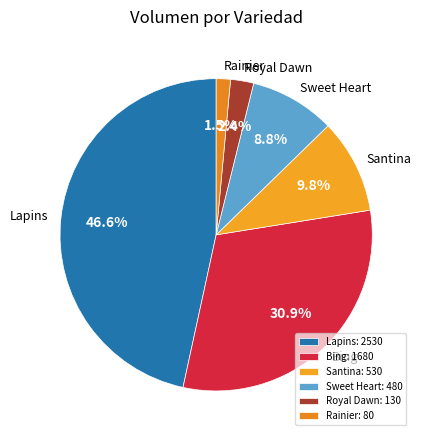

What percentage is NOT represented by Rainier?

98.5%